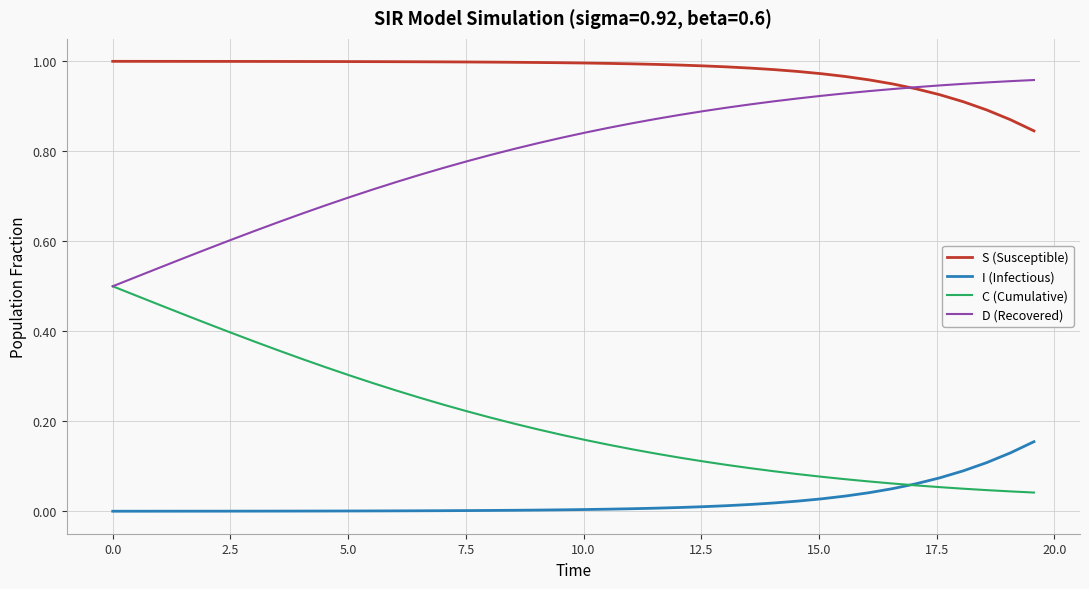

True or false: I (Infectious) and D (Recovered) intersect in this chart.

False